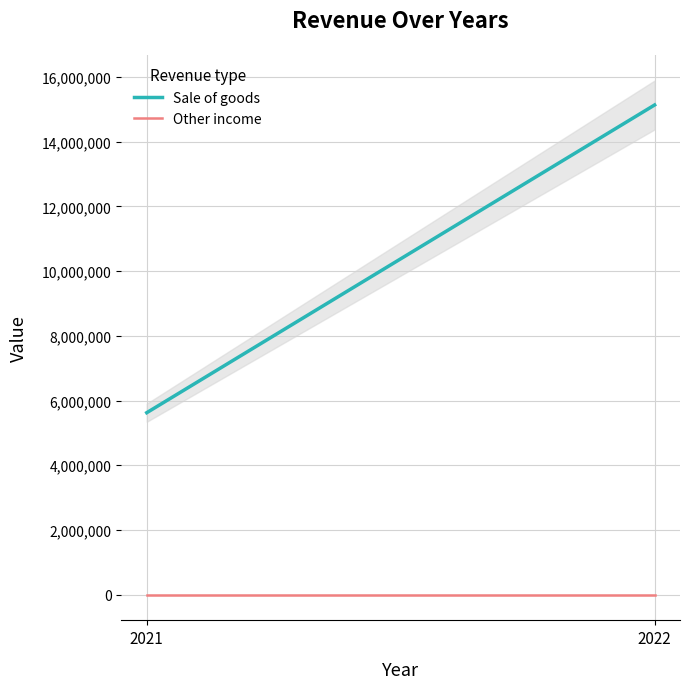

Between 2021 and 2022, which series saw the biggest shift?

Sale of goods